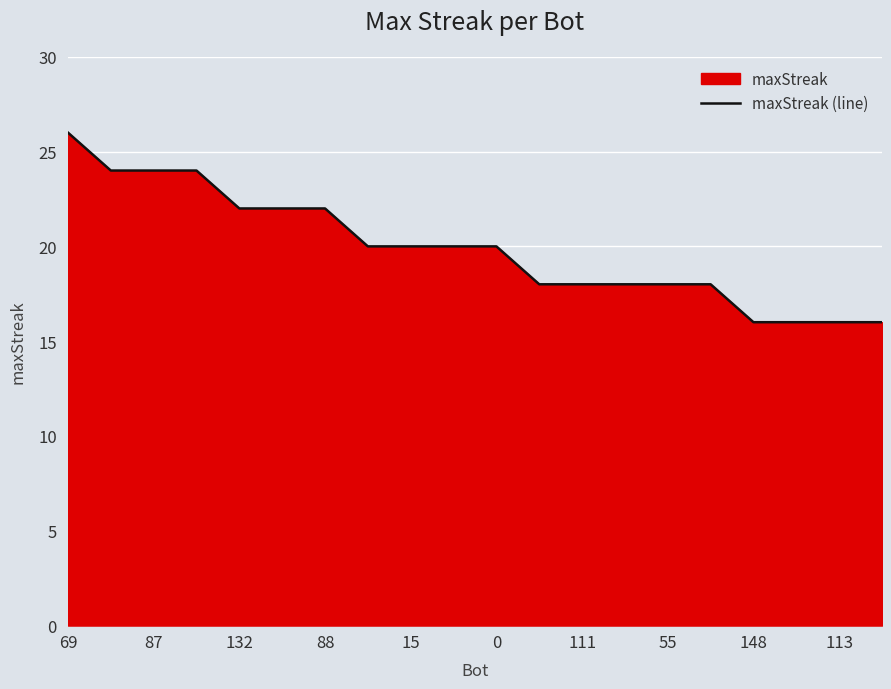

The chart shows a value of 13 at 0. True or false?

False